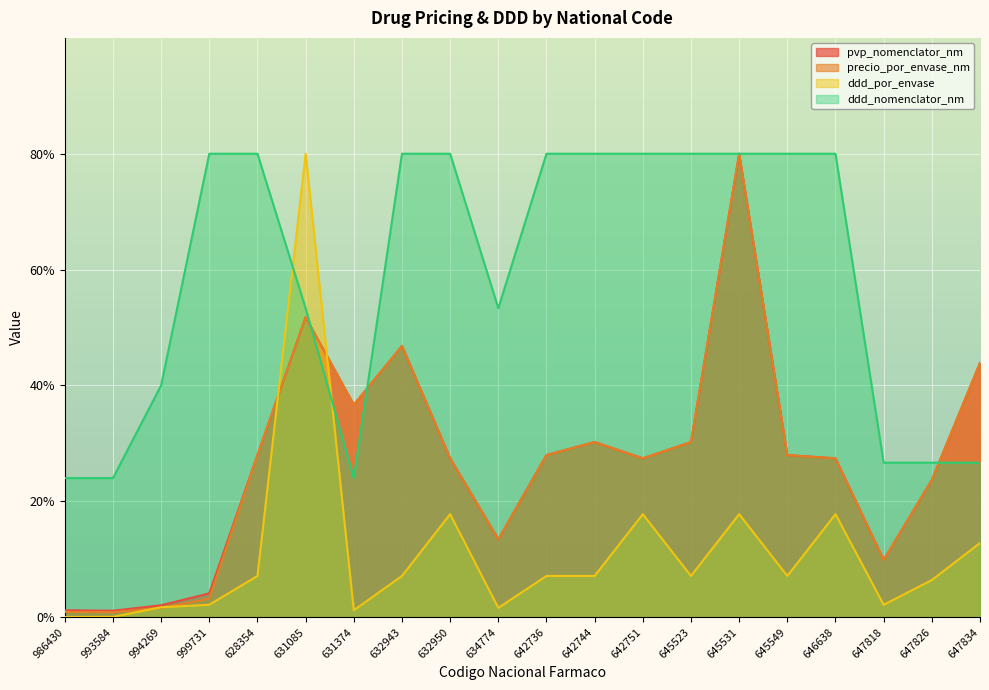

True or false: ddd_por_envase has a value of 9.4 at 645549.

False